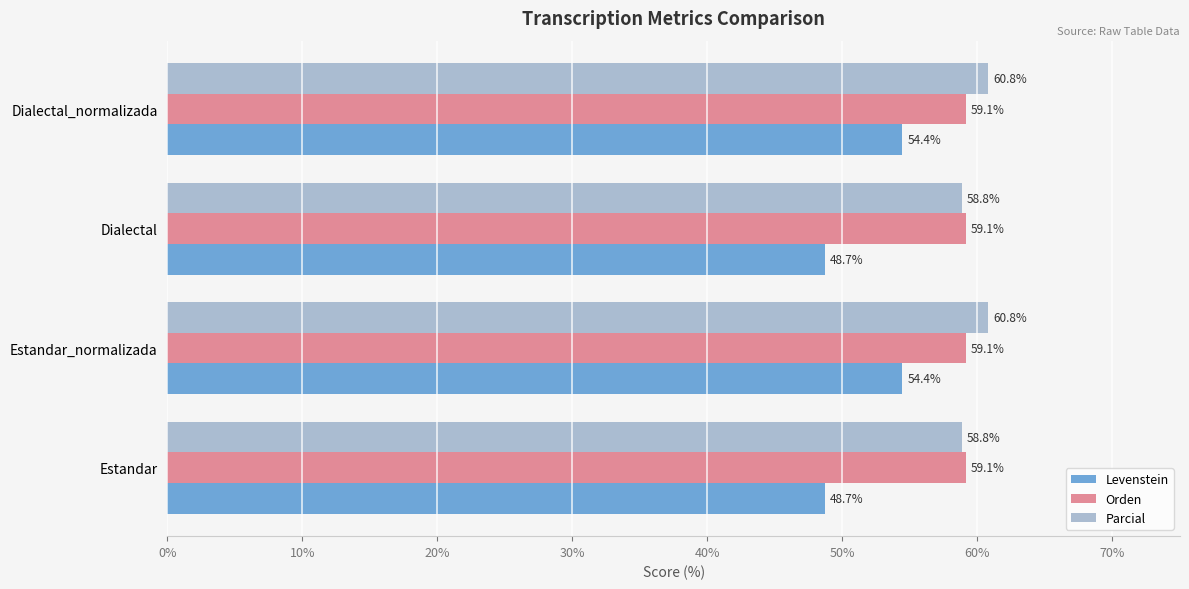

What is the maximum value shown in the chart?

60.8